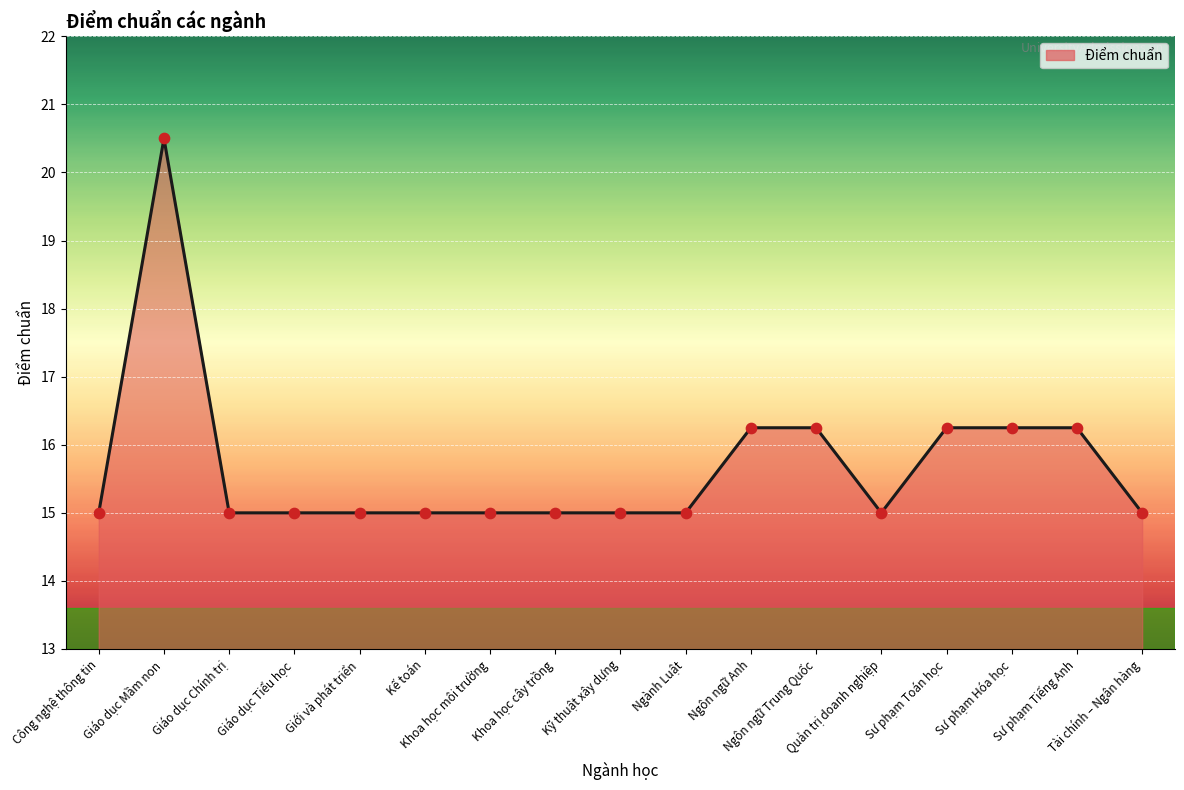

What is the smallest value displayed?

15.0